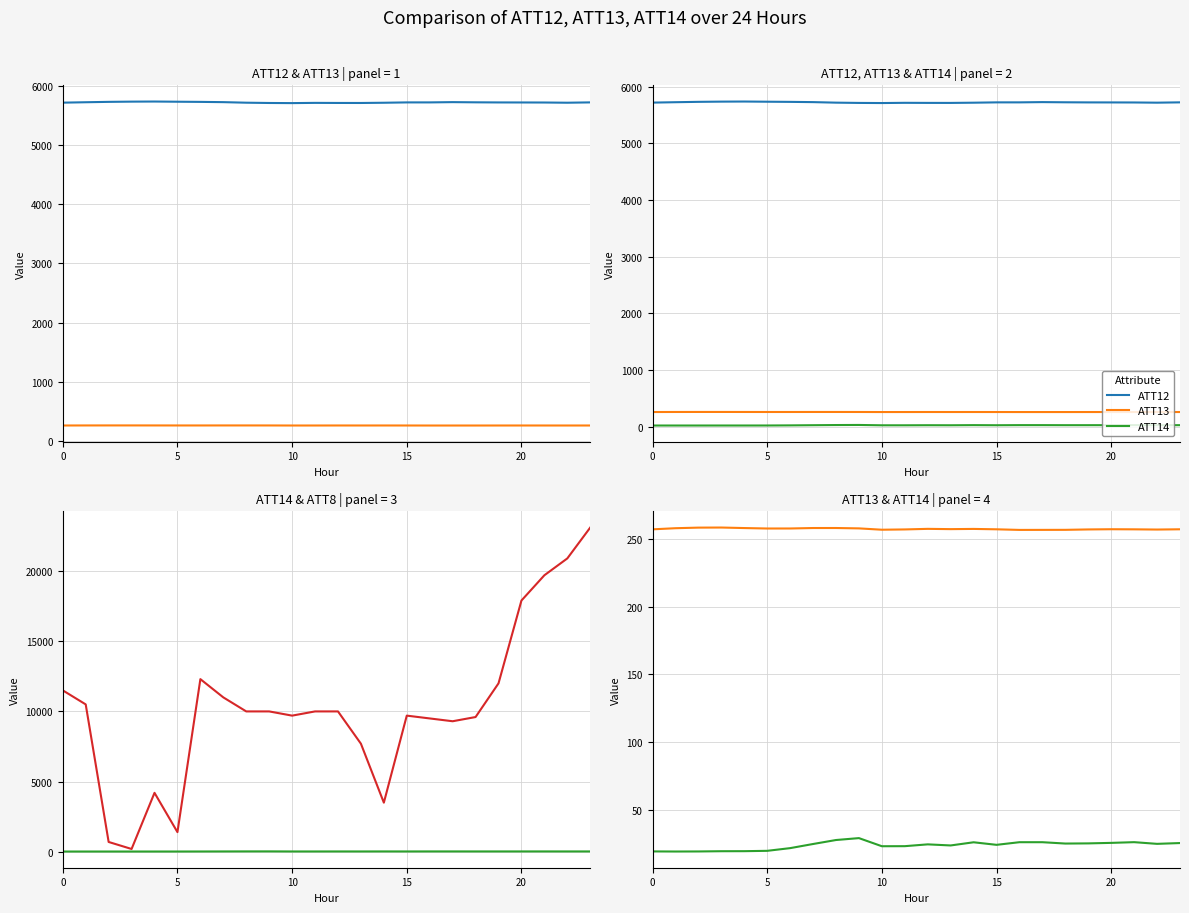

Where is ATT13 nearest to the value 257?

10